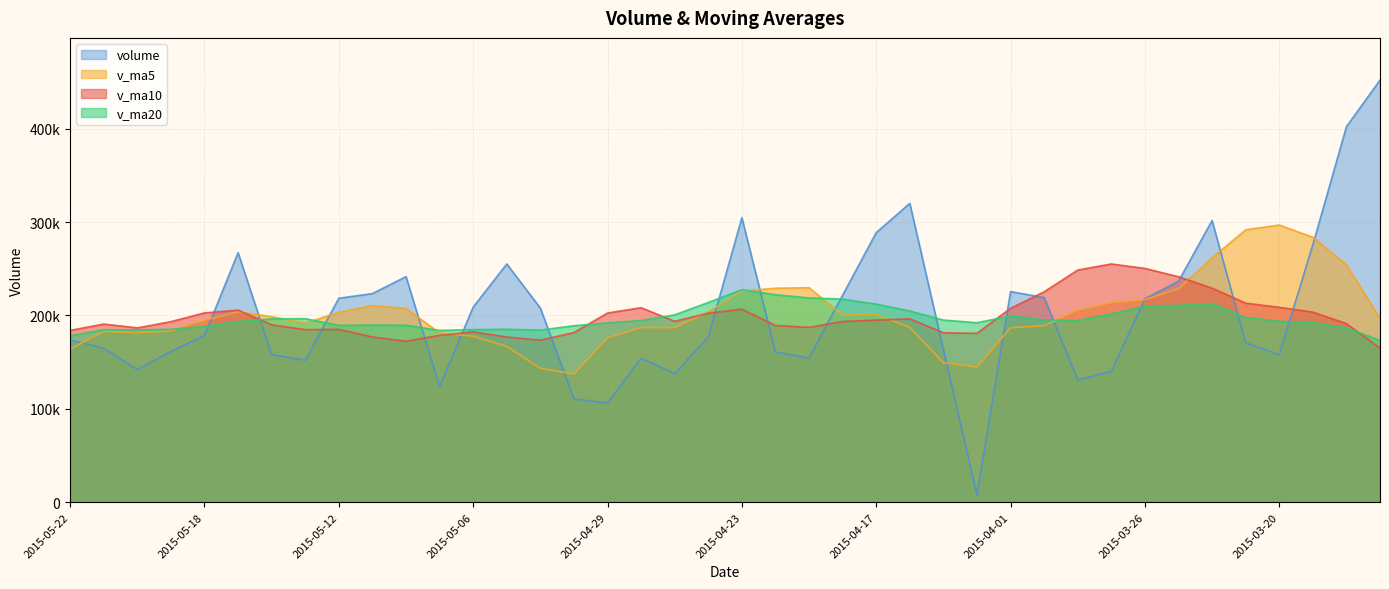

How many data points in volume are above 178606?

20